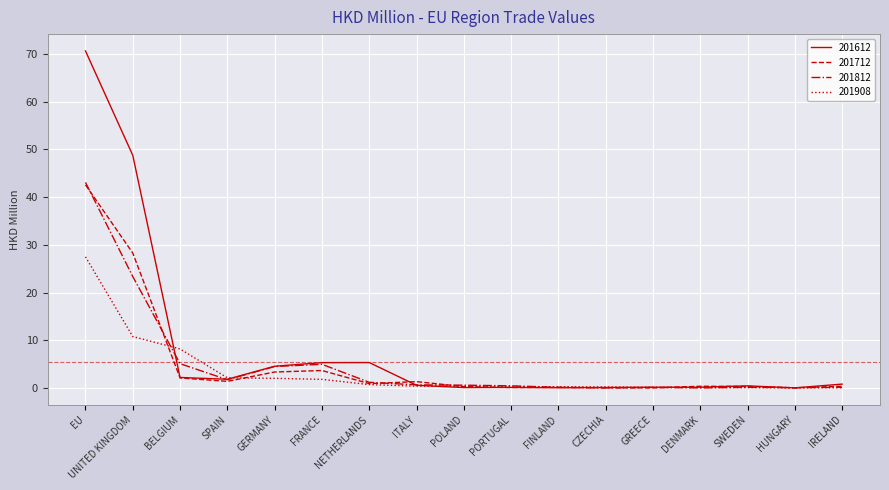

Where is 201712 nearest to the value 21?

UNITED KINGDOM